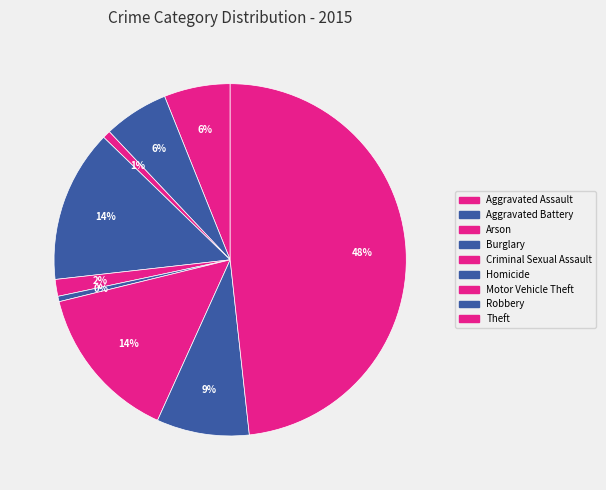

To the nearest percent, what is the average slice percentage?

11%